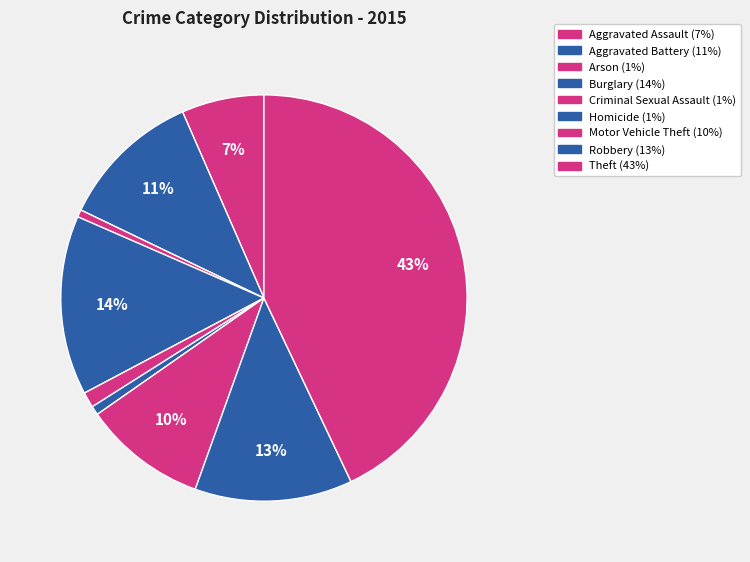

What percentage is the Criminal Sexual Assault slice, to the nearest percent?

1%